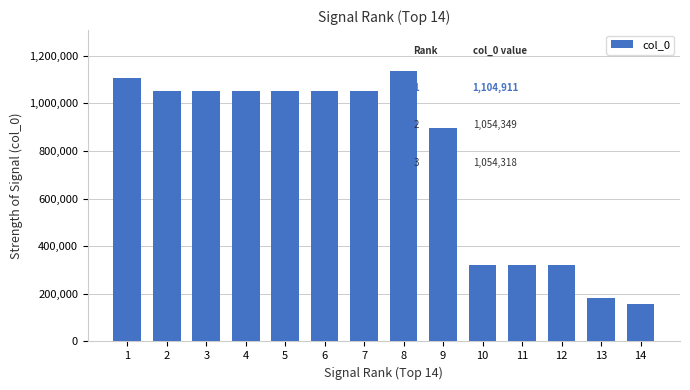

Between 2 and 10, which is larger?

2